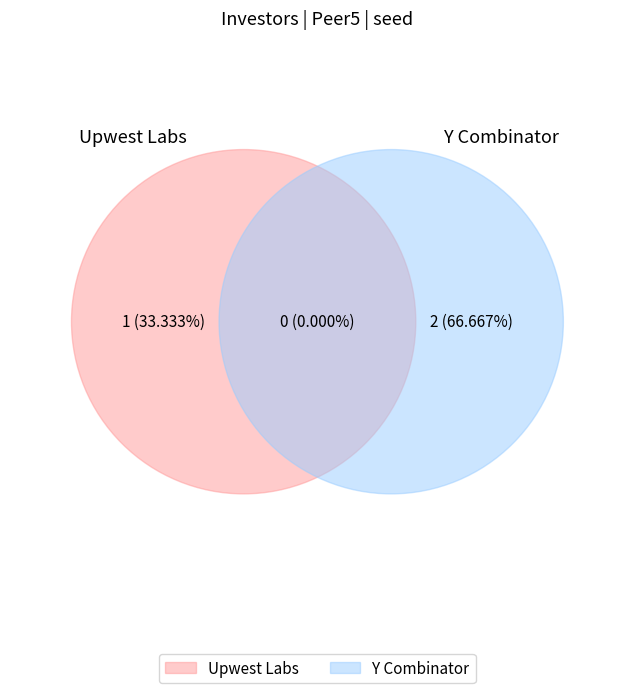

To the nearest percent, what is the combined percentage of Y Combinator and Upwest Labs?

100%